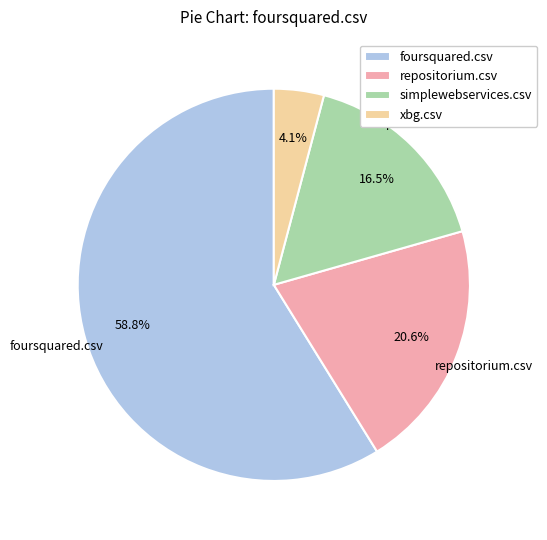

To the nearest percent, what portion does repositorium.csv represent?

21%